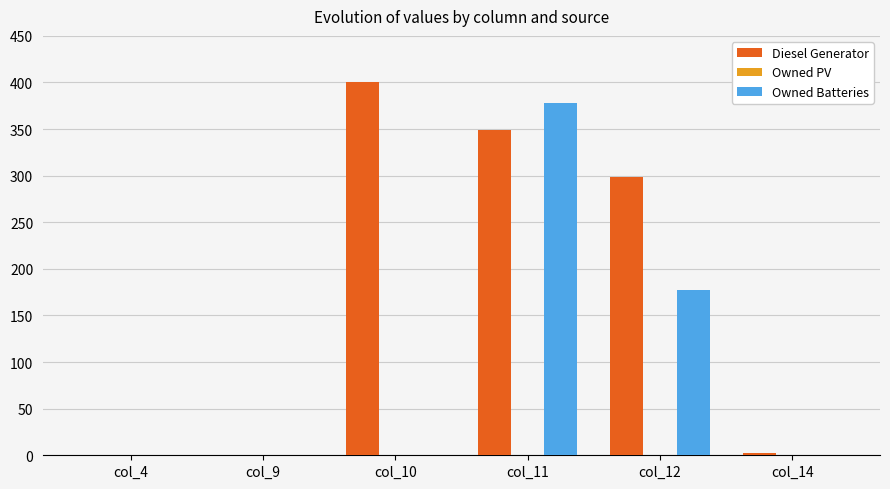

Where is Diesel Generator nearest to the value 200?

col_12